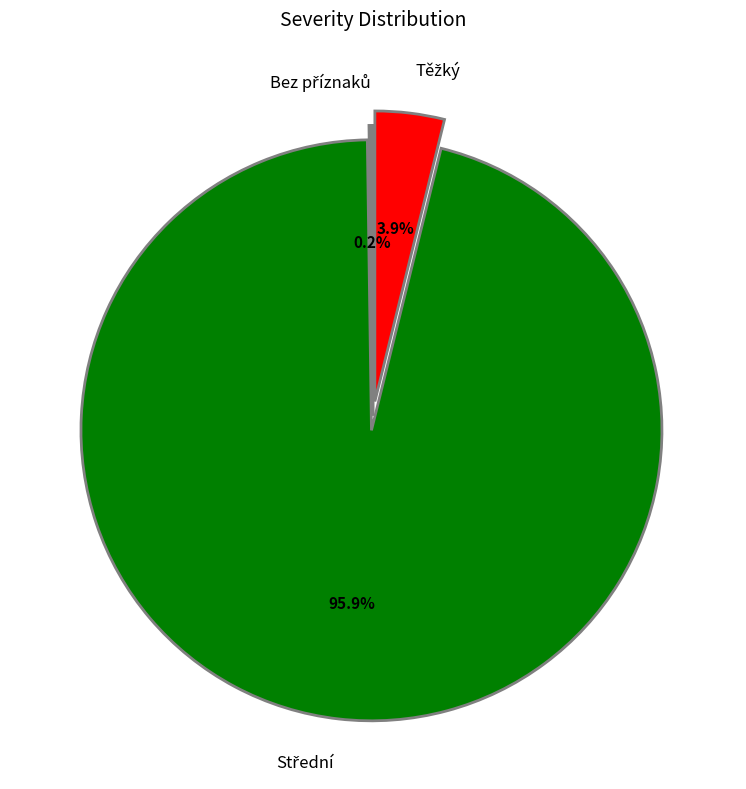

Is there any slice that represents more than half of the pie?

Yes